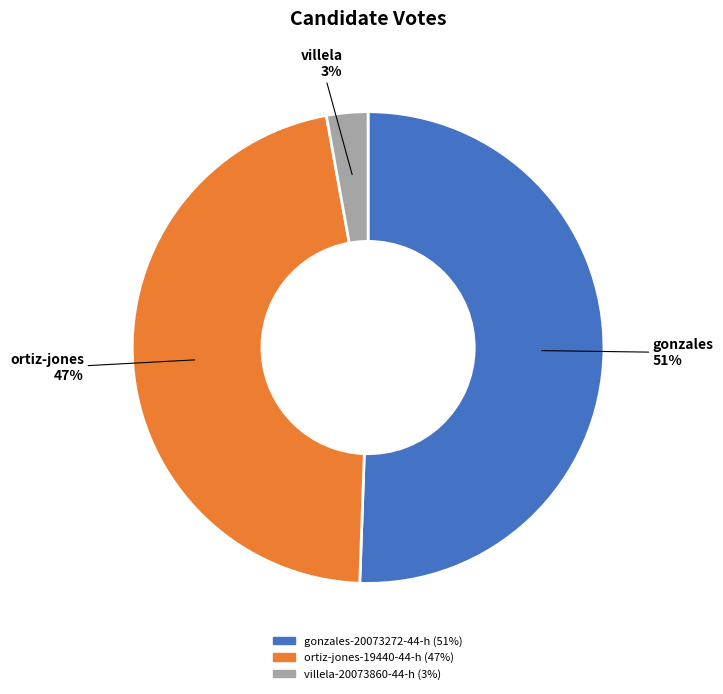

To the nearest percent, what is the average slice percentage?

33%